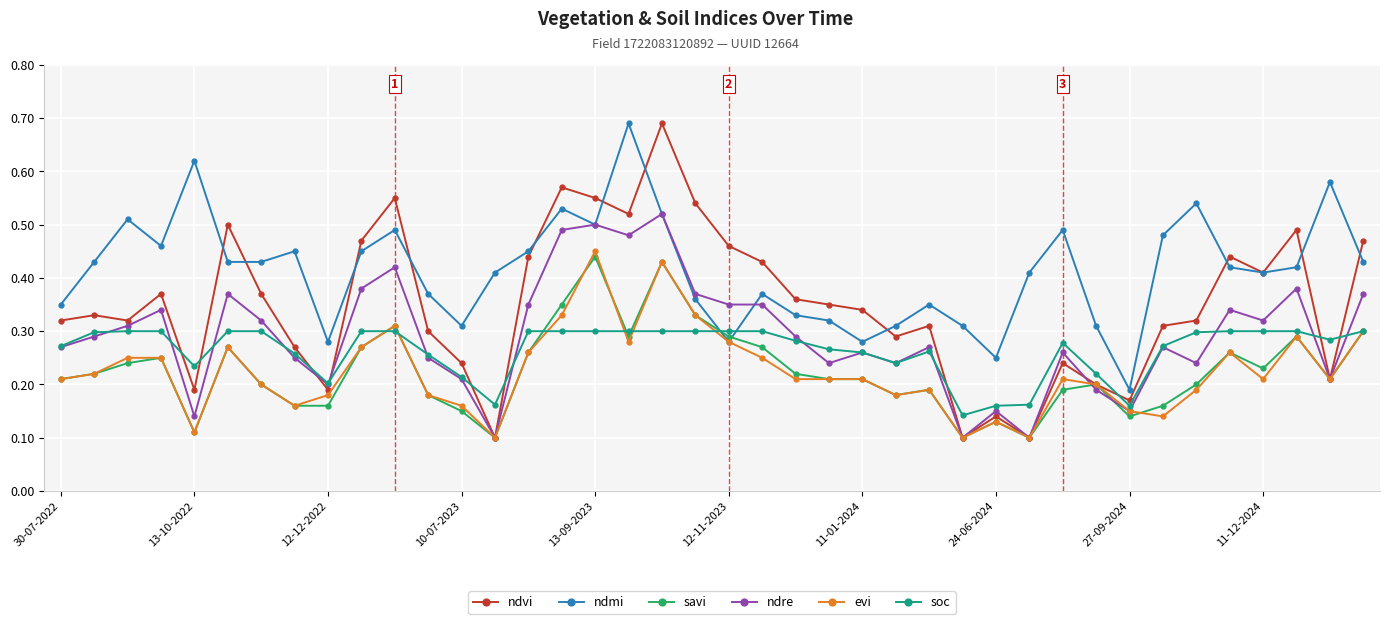

Which series has the largest range (max minus min)?

ndvi